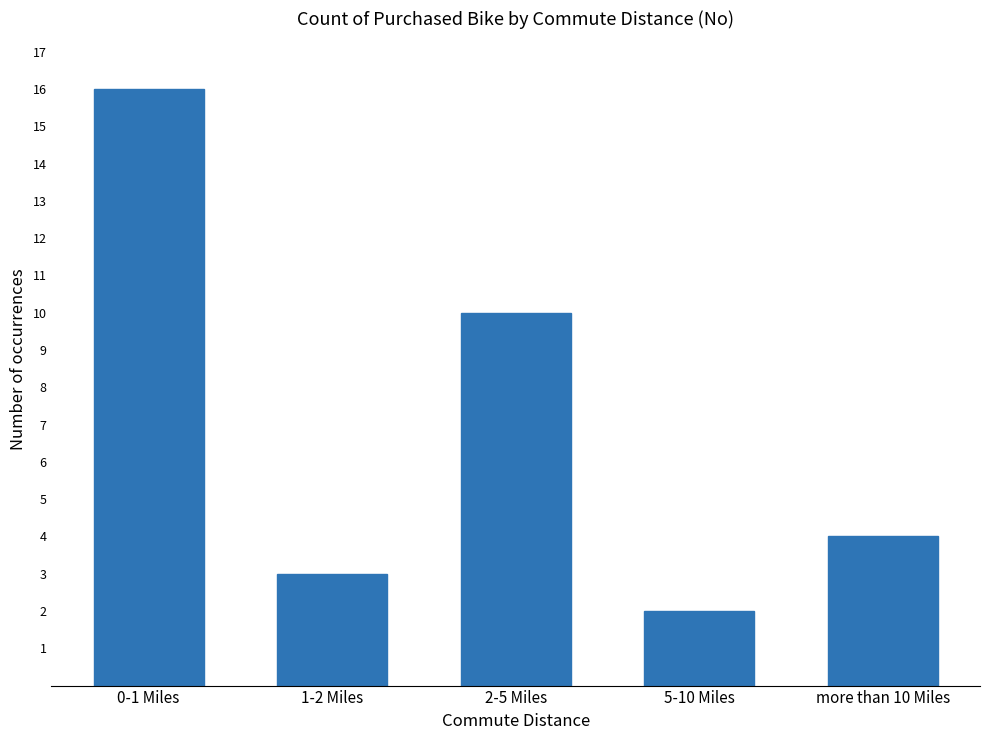

What is the sum of all values?

35